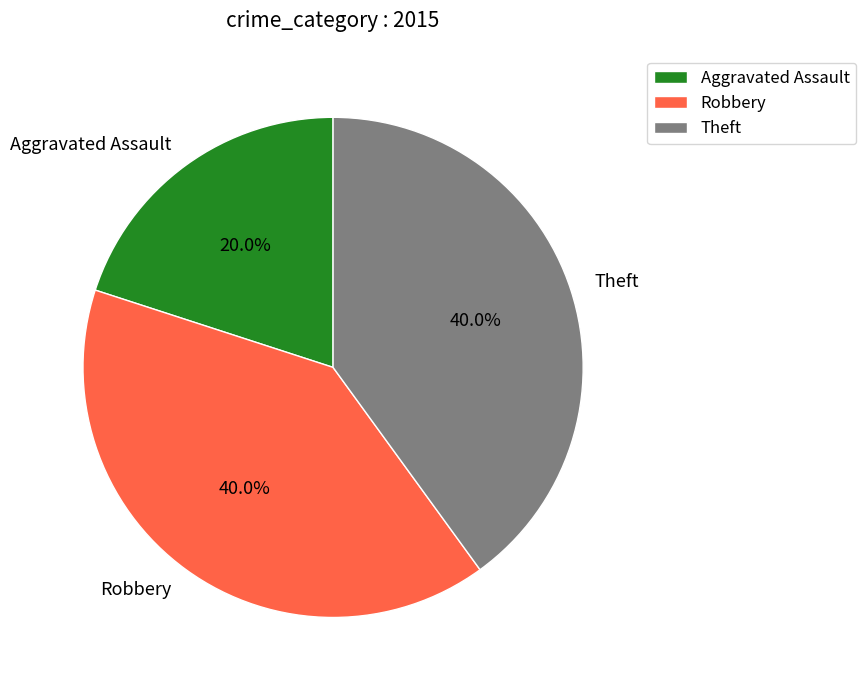

What is the smallest slice in the pie chart?

Aggravated Assault